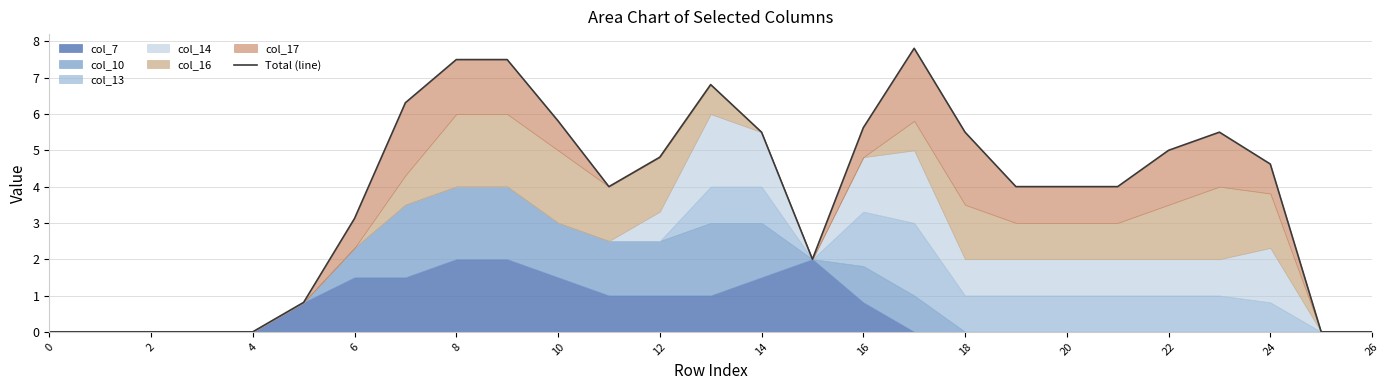

True or false: the data has more than 1 interior local peaks.

True